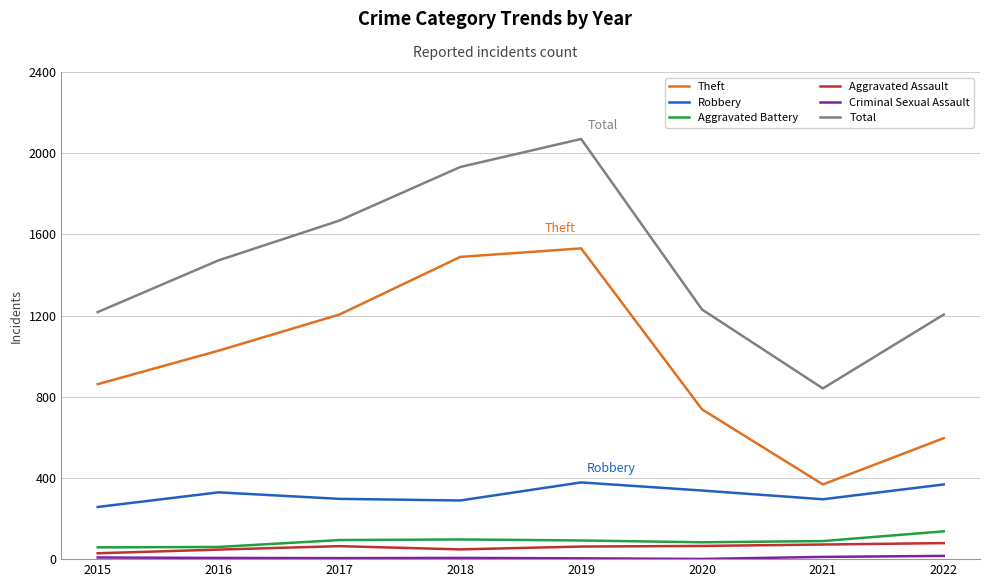

The value of Aggravated Battery at 2016 is 60. True or false?

True